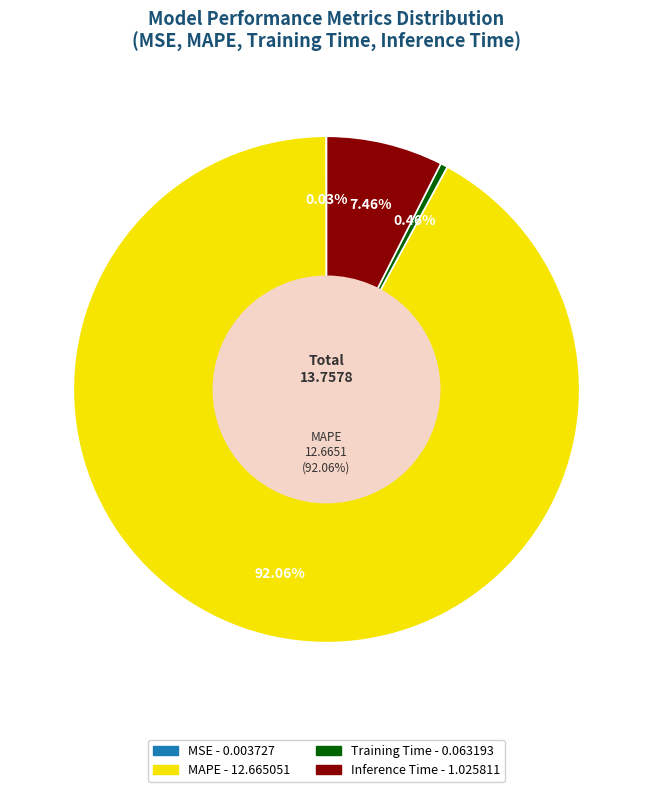

To the nearest percent, what is the difference between the largest and smallest slice percentages?

92%